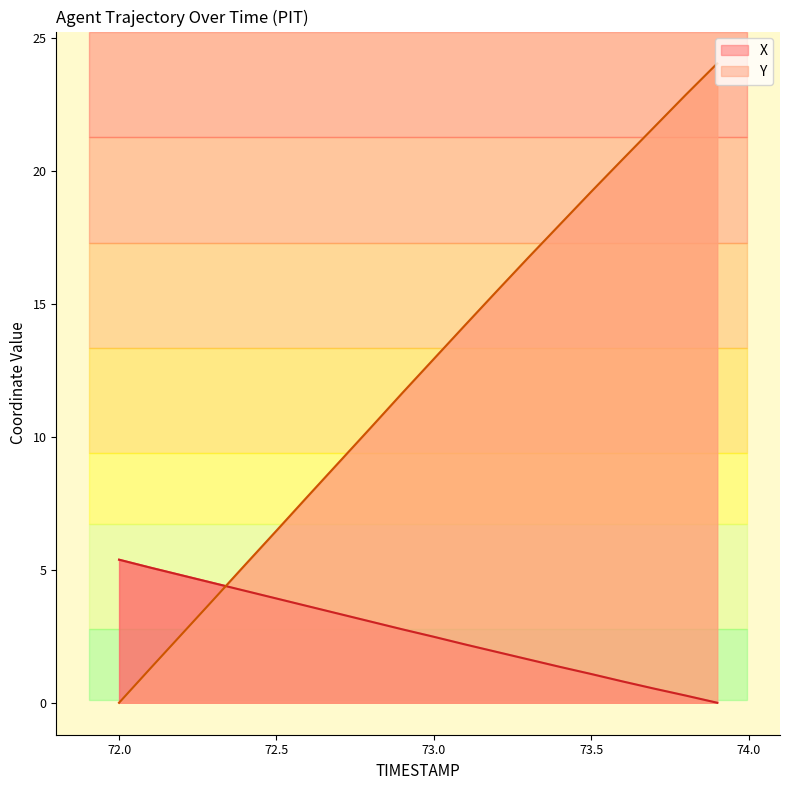

Which series has the widest spread of values?

Y